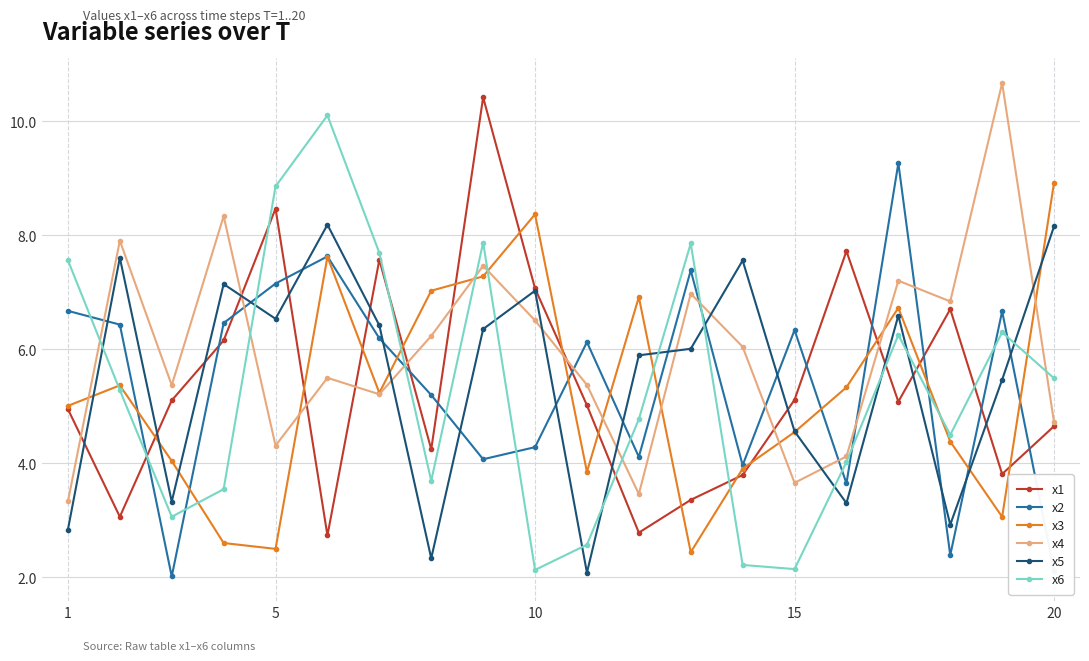

What is the greatest value displayed?

10.7